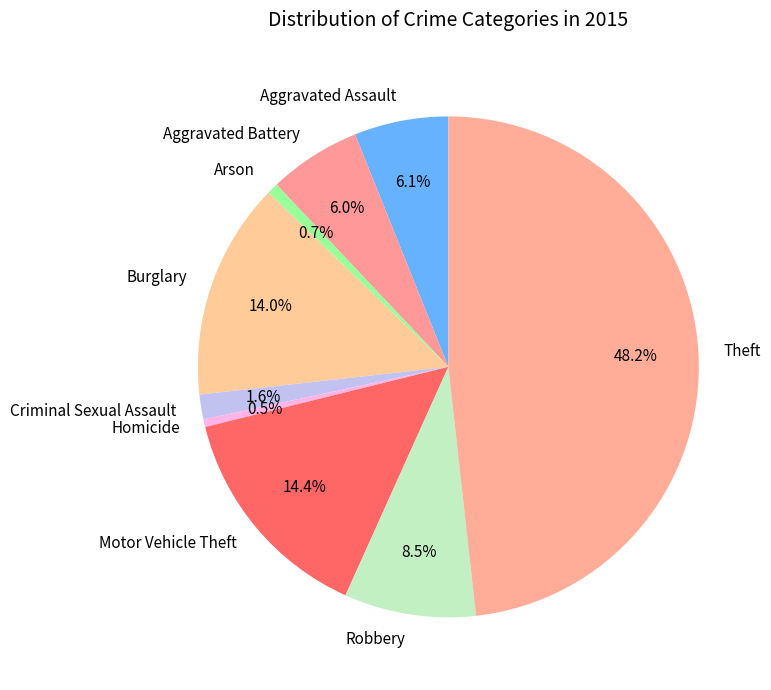

To the nearest percent, what percentage of the pie is Criminal Sexual Assault?

2%